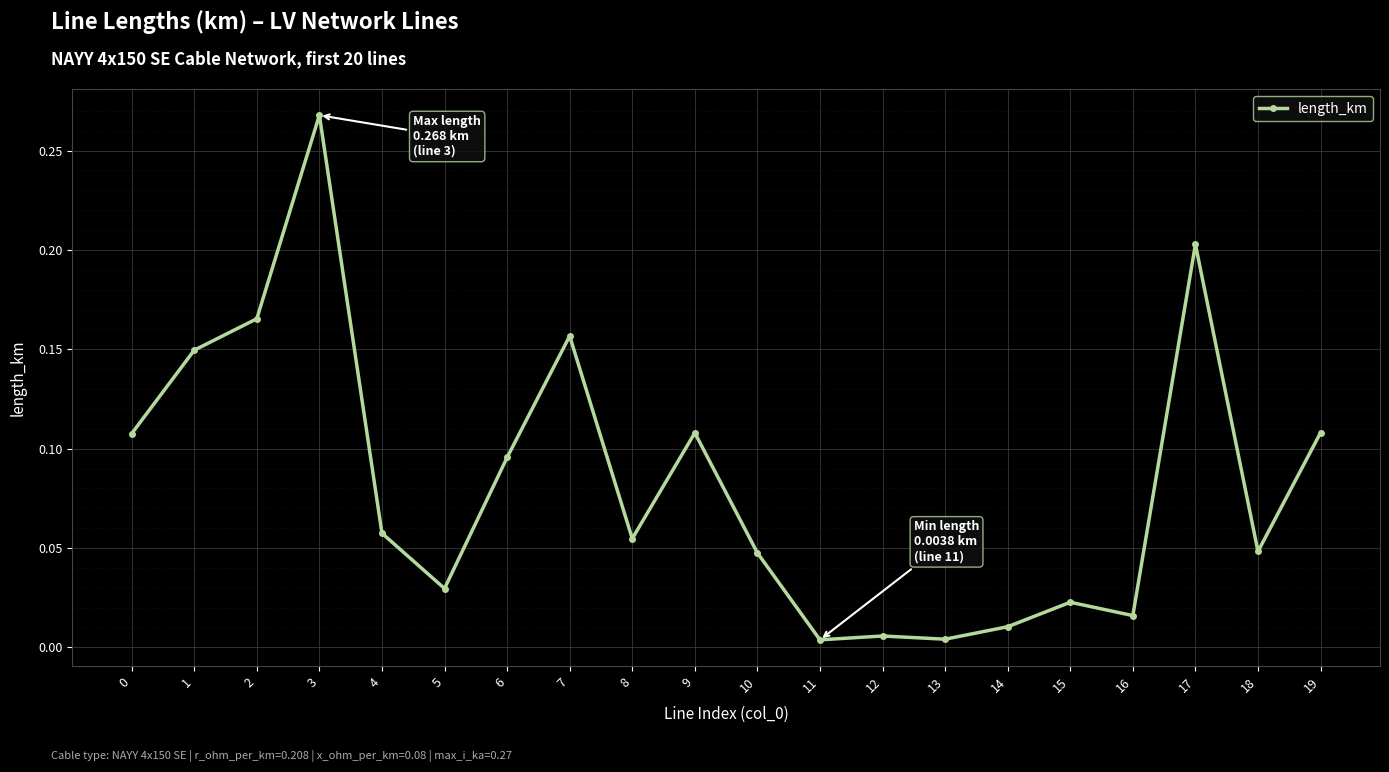

What is the sum of all values?

1.7